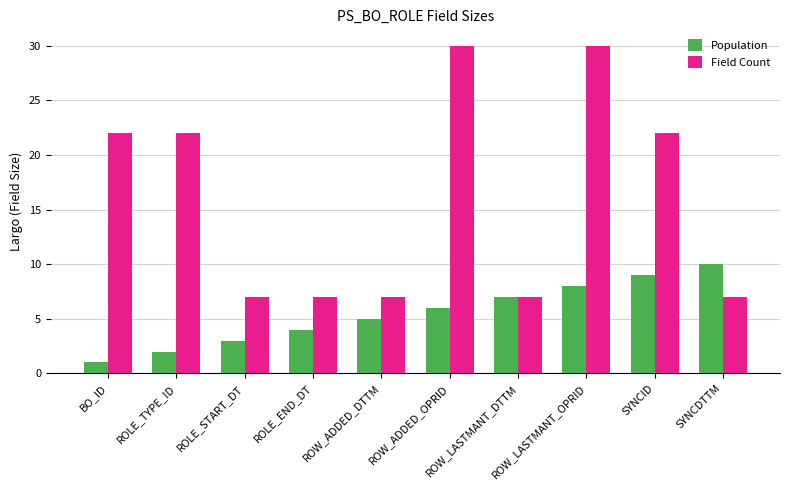

What value does the Population series have at ROLE_START_DT?

3